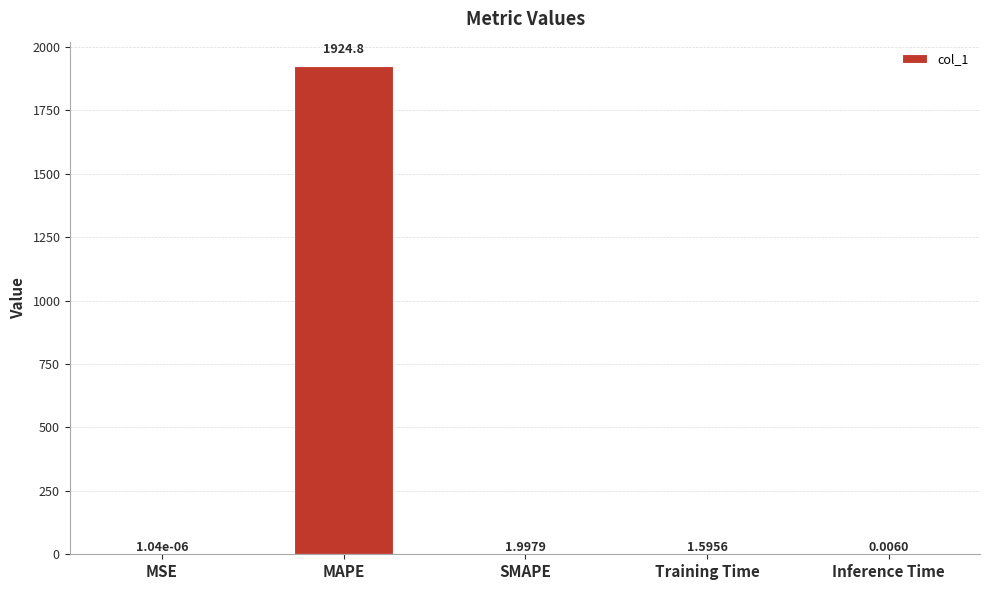

How many categories are shown in the chart?

5